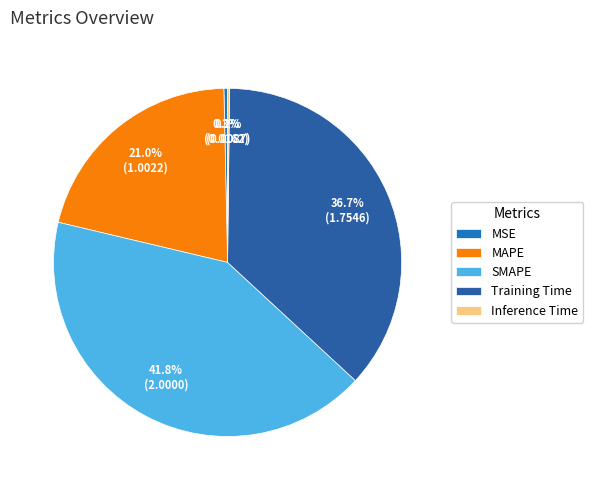

Does MAPE account for over 50% of the chart?

No